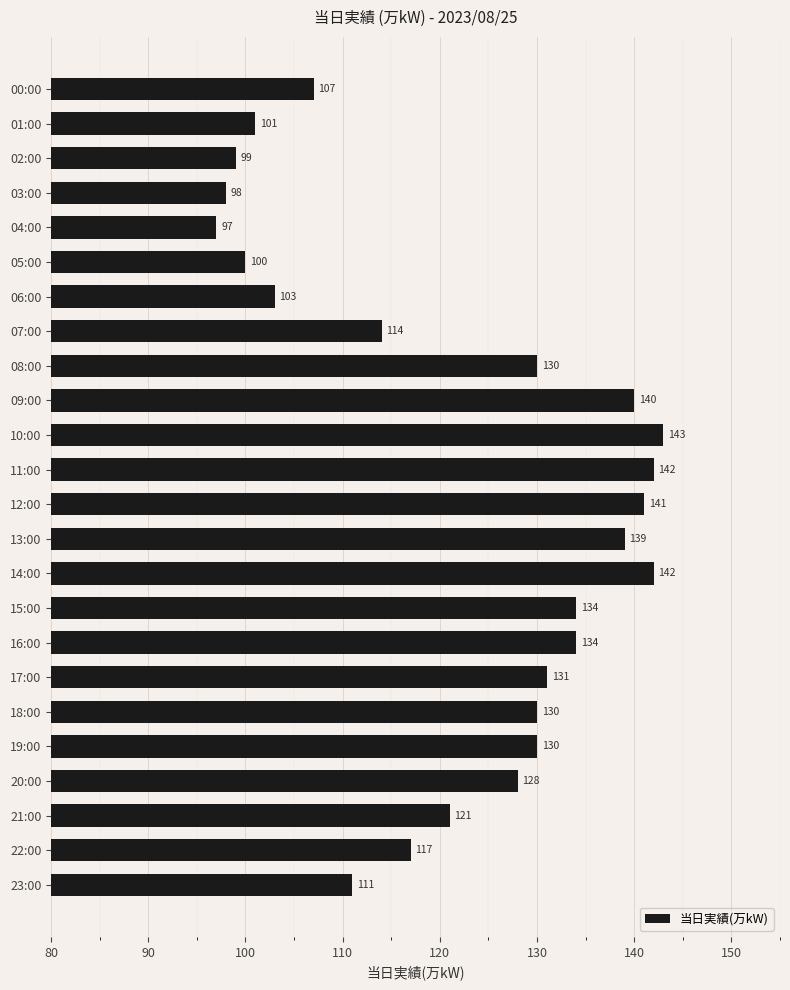

True or false: the data shows 176 at 23:00.

False